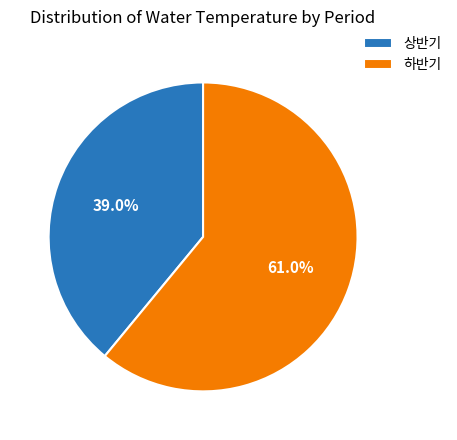

How many segments does this pie chart have?

2